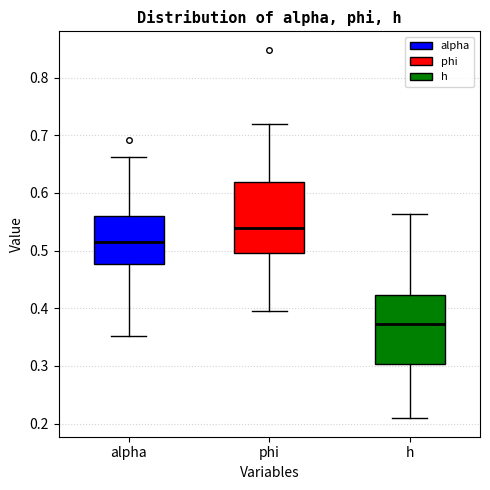

Where is the lower edge of the box for phi on the y-axis? The values are not printed on the chart, so give them approximately, as read against the axis.

0.50